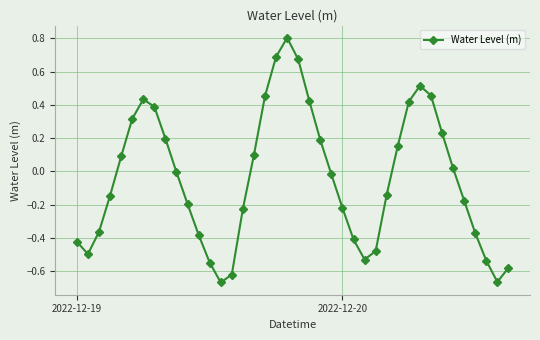

True or false: the data has more than 2 interior local peaks.

True